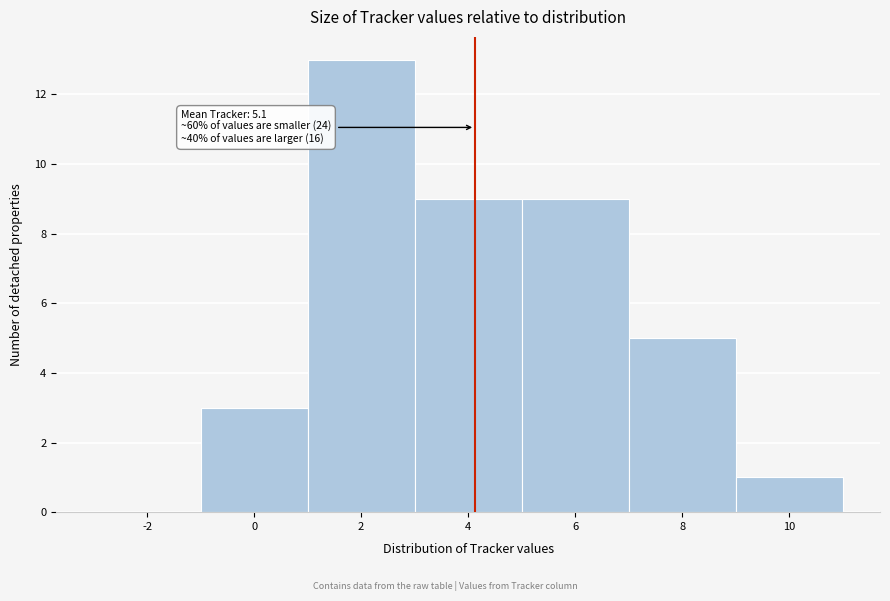

Reading left to right, extract all data points from this chart.

-2=0	0=3	2=13	4=9	6=9	8=5	10=1